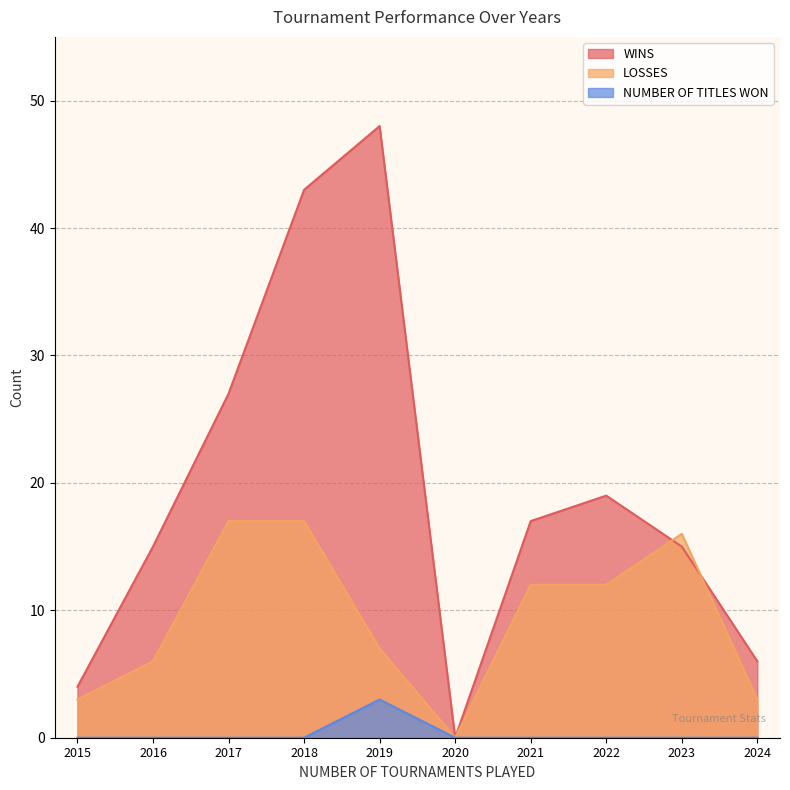

How many interior local valleys does the WINS series have?

1